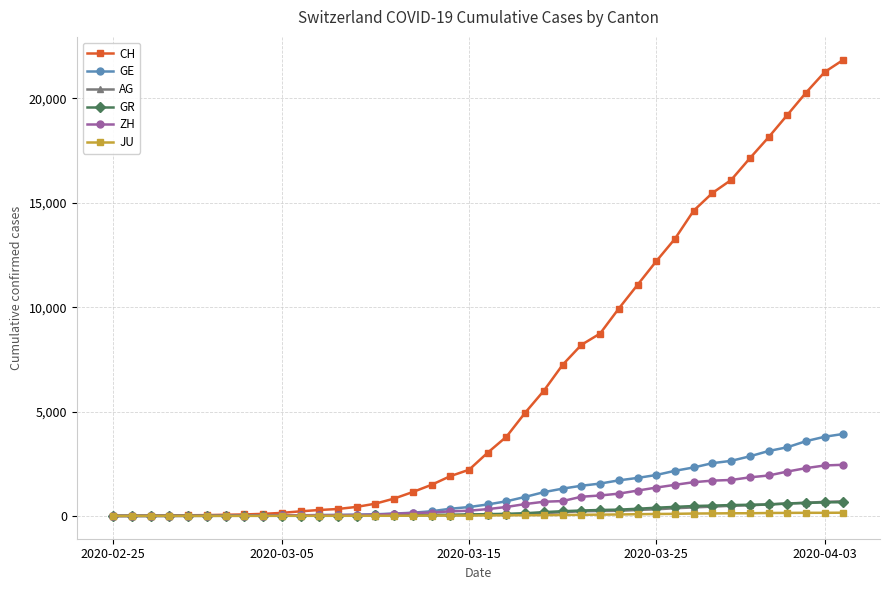

What is the sum of all GE values?

44879